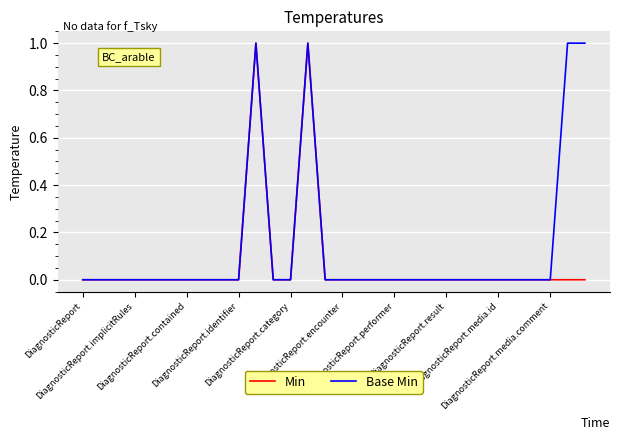

Which series has the largest total across all categories?

Base Min